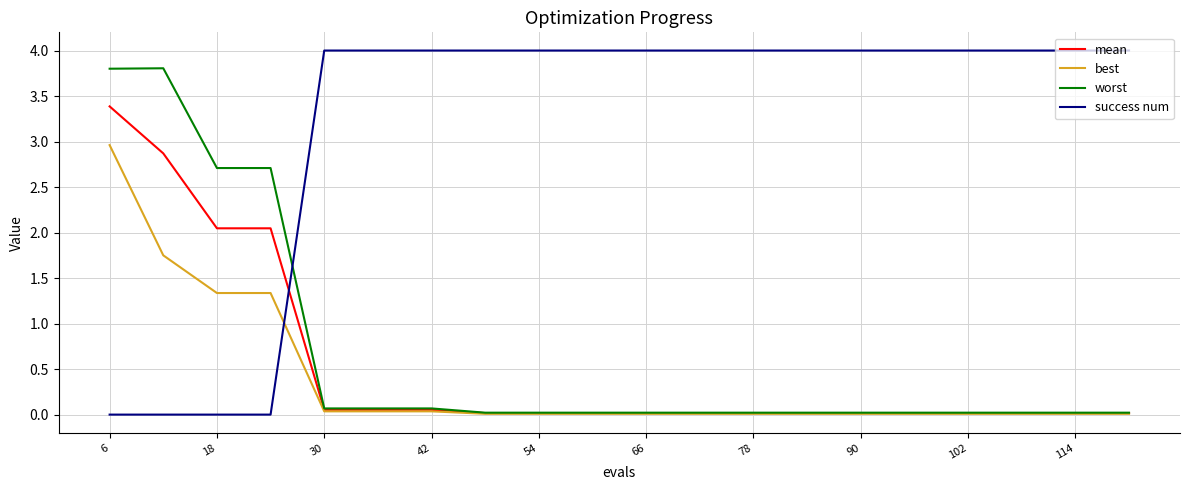

True or false: worst and success num cross at least once.

True